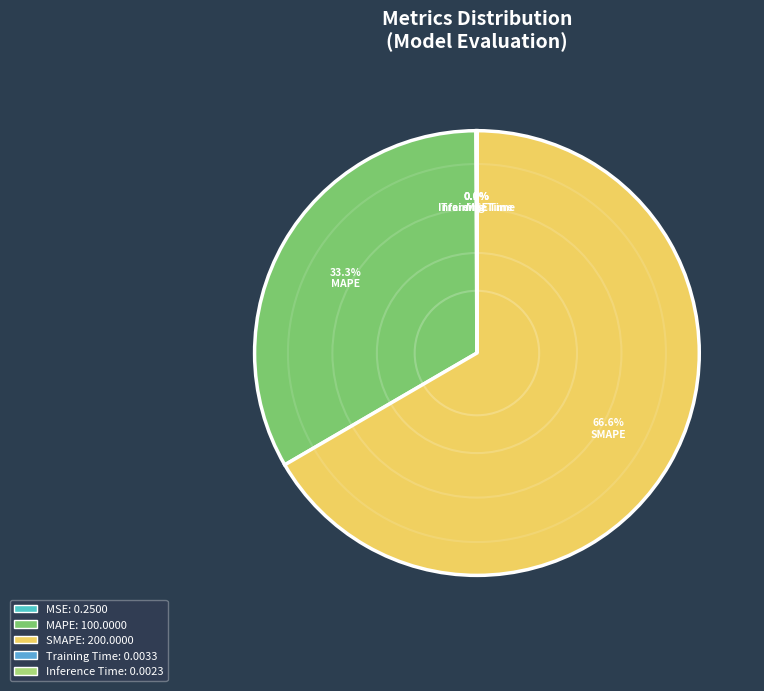

How many segments does this pie chart have?

5